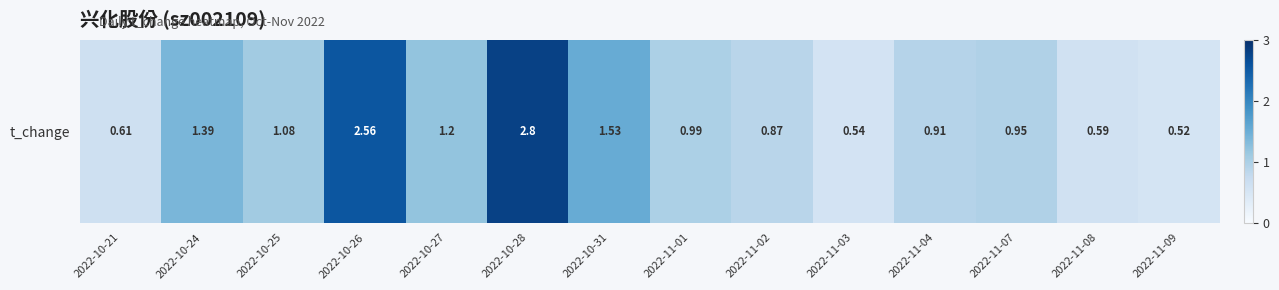

The value at 2022-11-02 is 0.4. True or false?

False